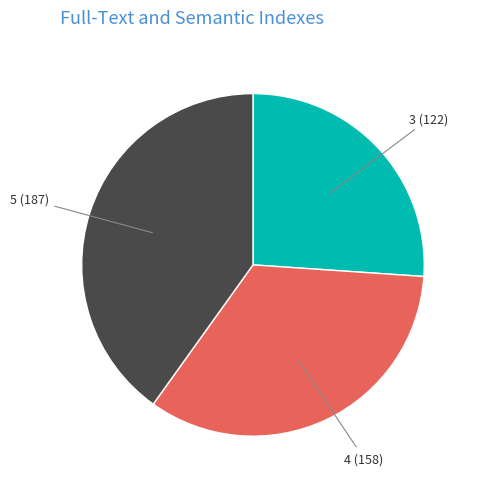

The 4 slice represents 34% of the pie. True or false?

True